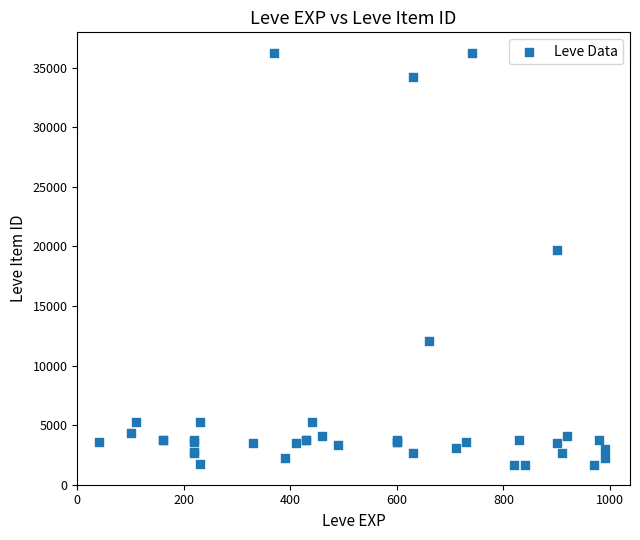

What Y value in the scatter plot is closest to 18967?

19744